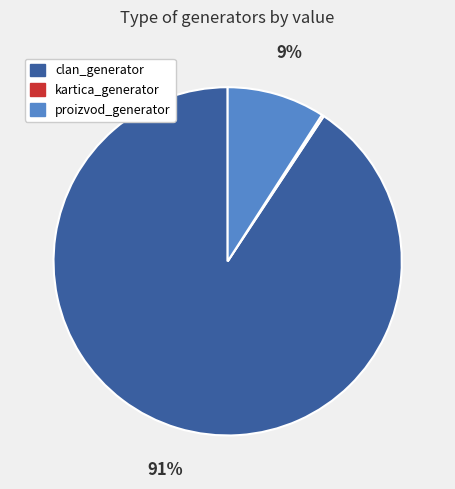

Combined, do clan_generator and proizvod_generator account for over 50%?

Yes